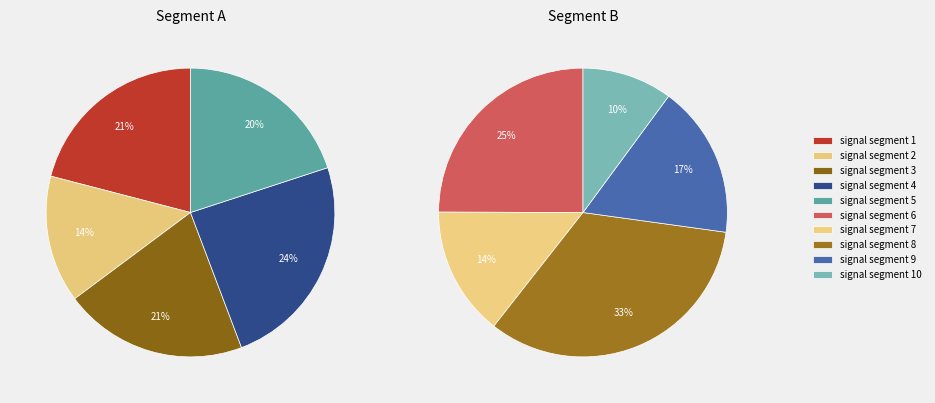

Which has a higher value, signal segment 1 or signal segment 10?

signal segment 1